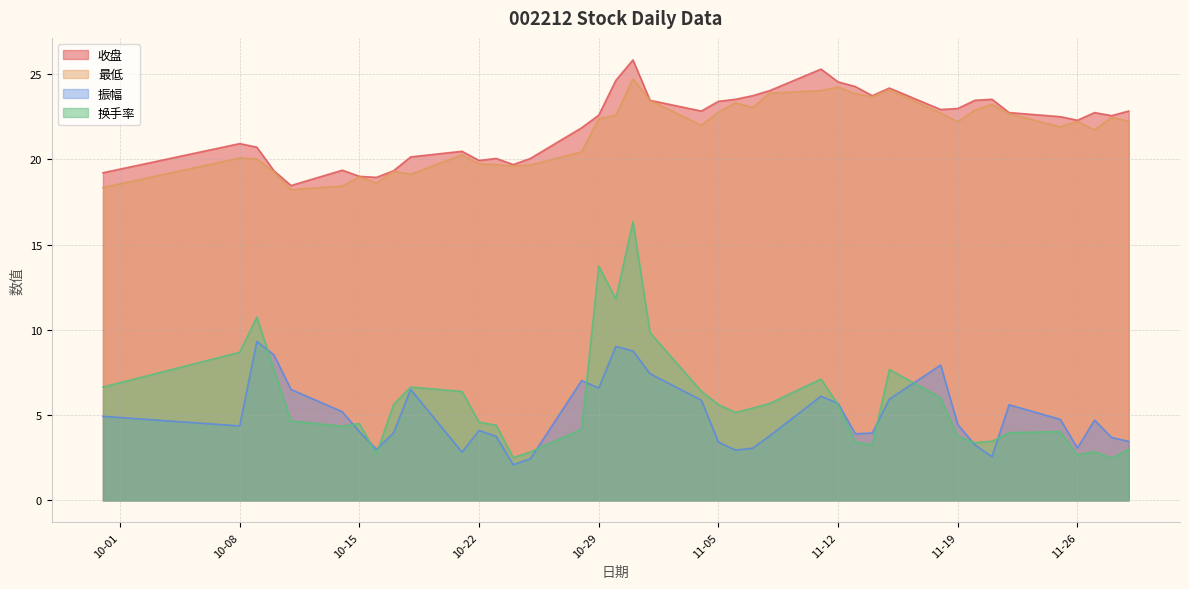

Which category has the lowest value across all series?

2024-10-24